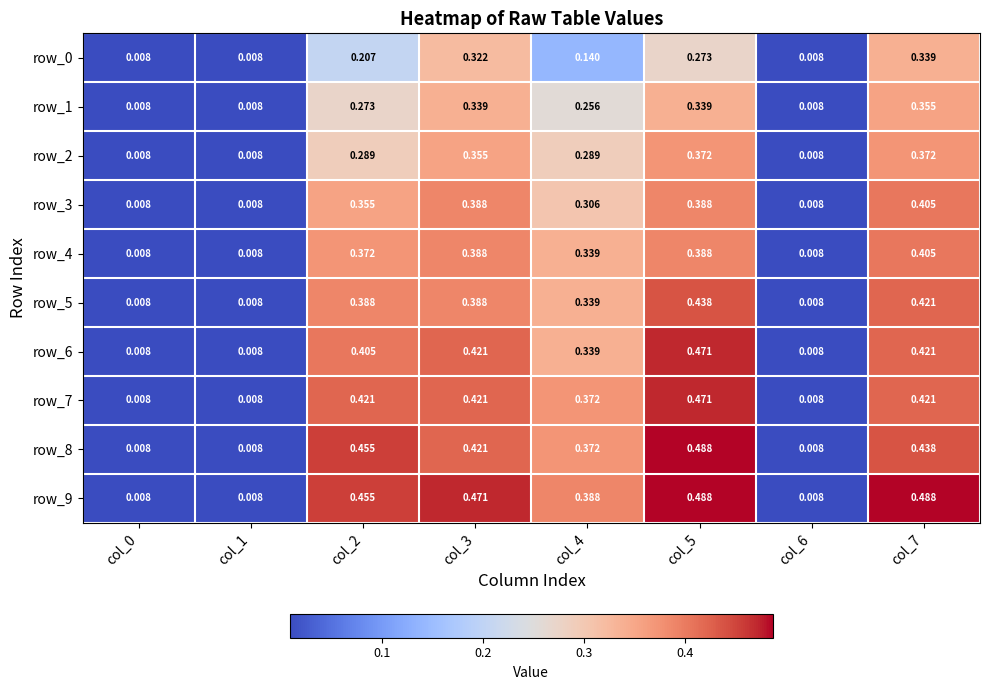

What is the average value of the row_2 series?

0.2